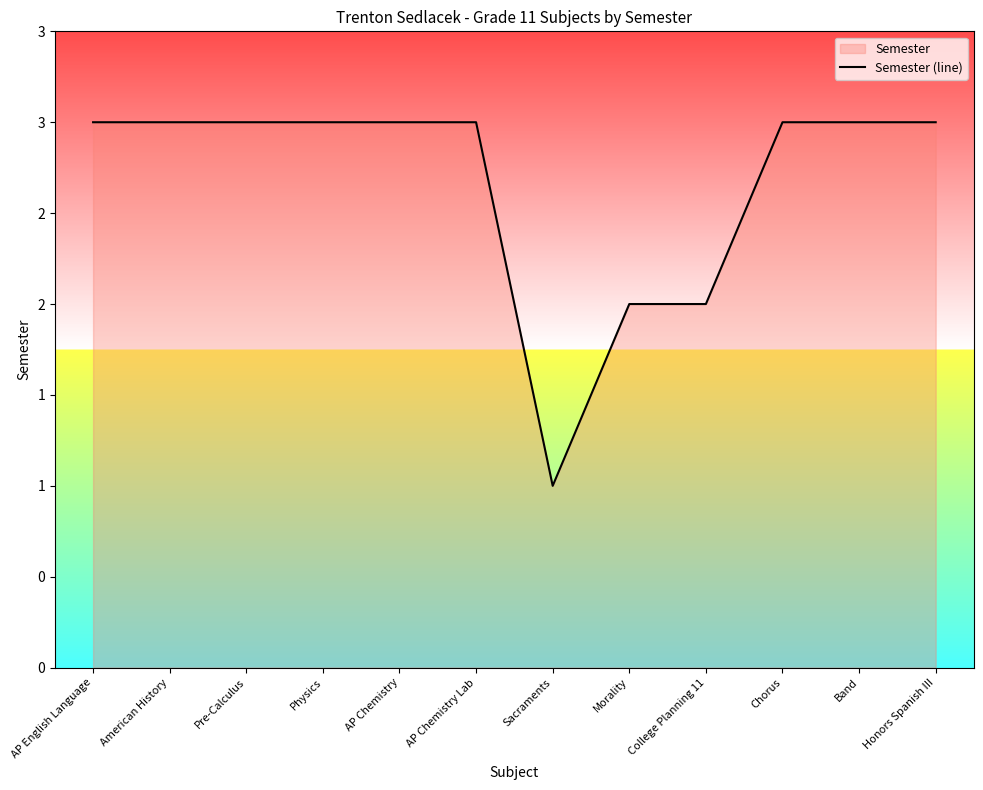

What position from the left is Chorus?

10